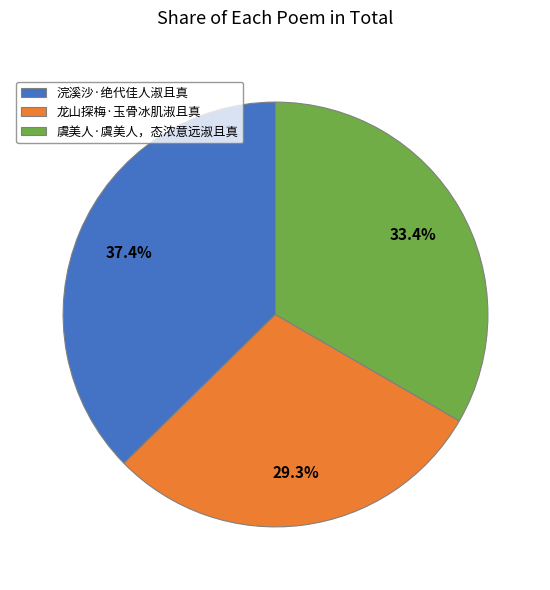

The 龙山探梅·玉骨冰肌淑且真 slice represents 29% of the pie. True or false?

True